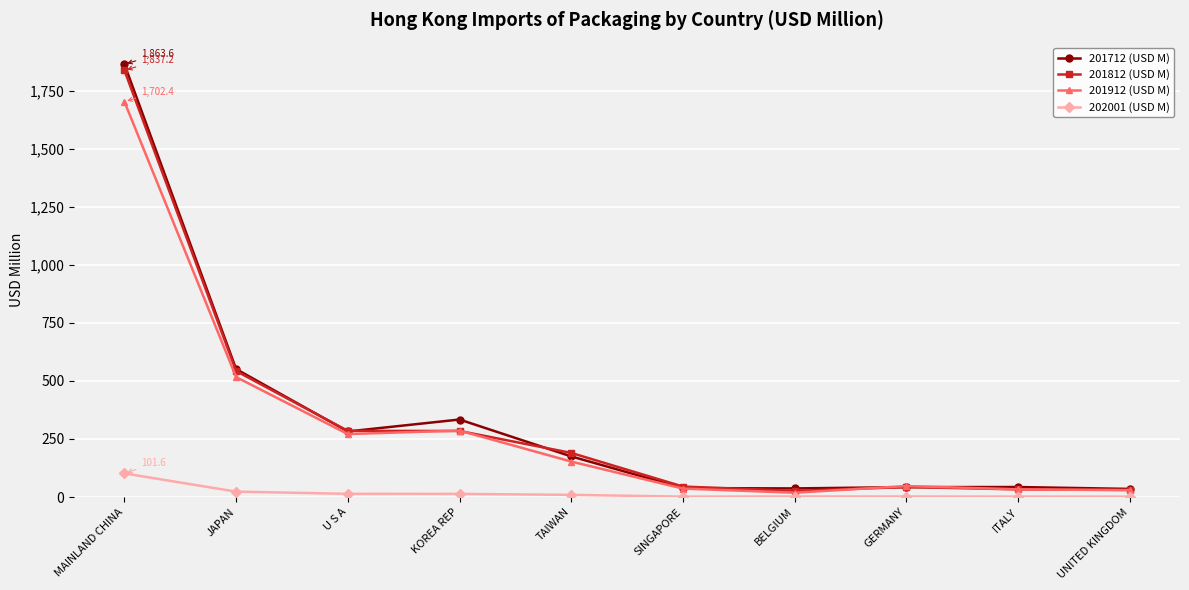

What is the sum of all 201812 (USD M) values?

3316.3